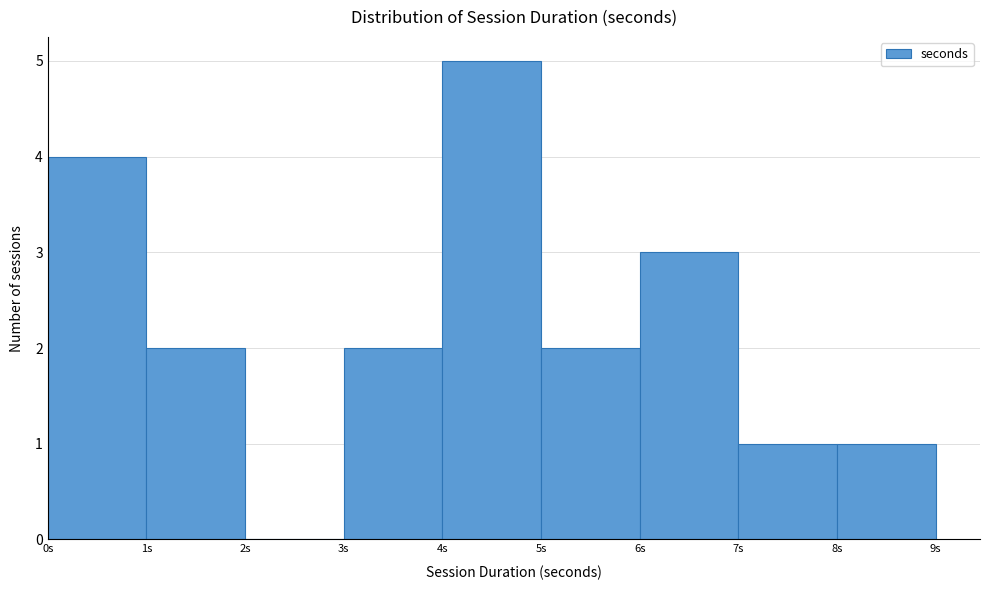

Reading left to right, list every bar in this chart as the range it spans on the x-axis followed by its height. The values are not printed on the chart, so give them approximately, as read against the axis.

0 to 1: 4
1 to 2: 2
2 to 3: 0
3 to 4: 2
4 to 5: 5
5 to 6: 2
6 to 7: 3
7 to 8: 1
8 to 9: 1